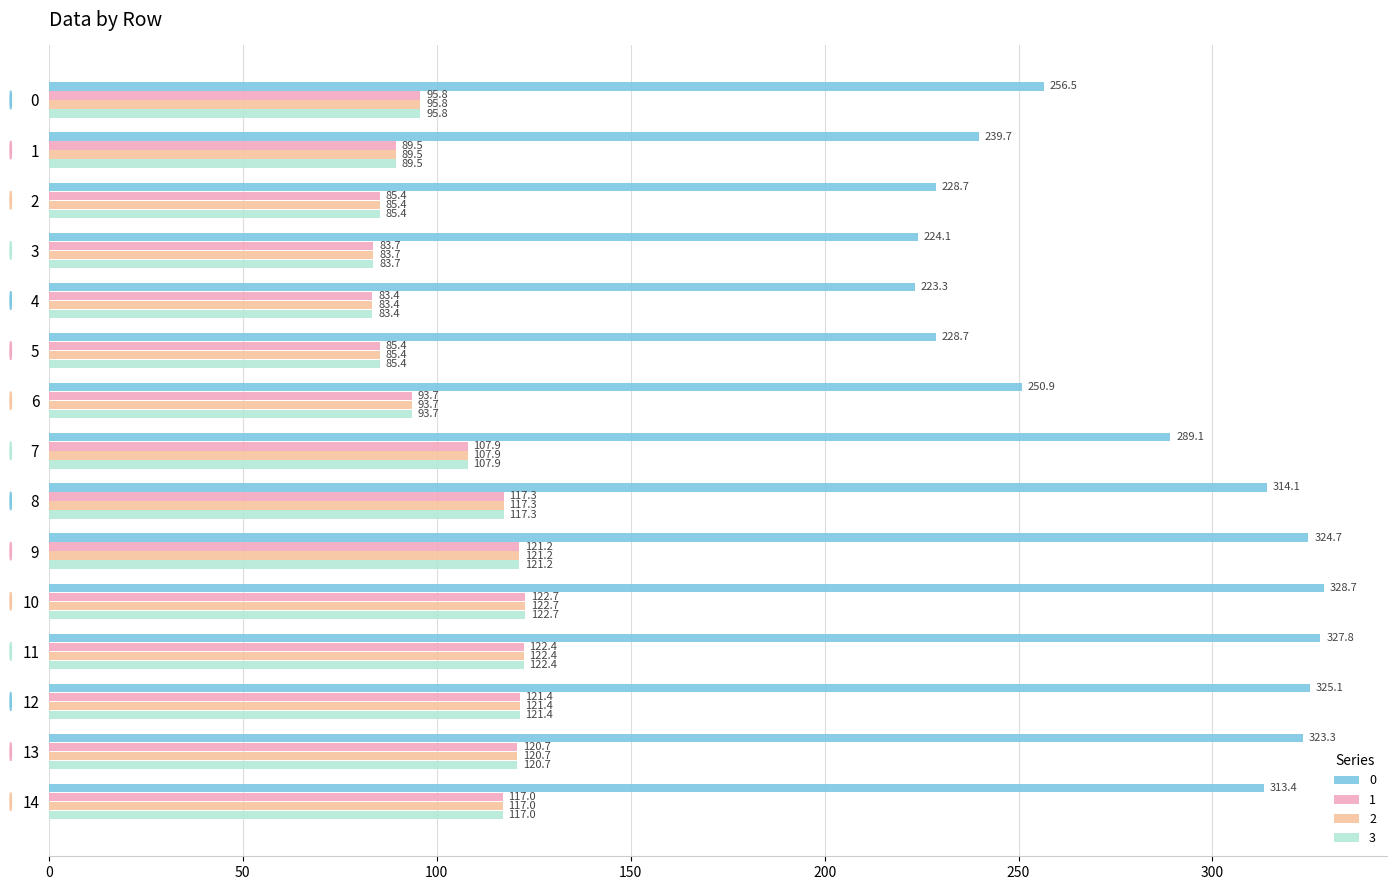

At which label is 2 closest to 103?

7